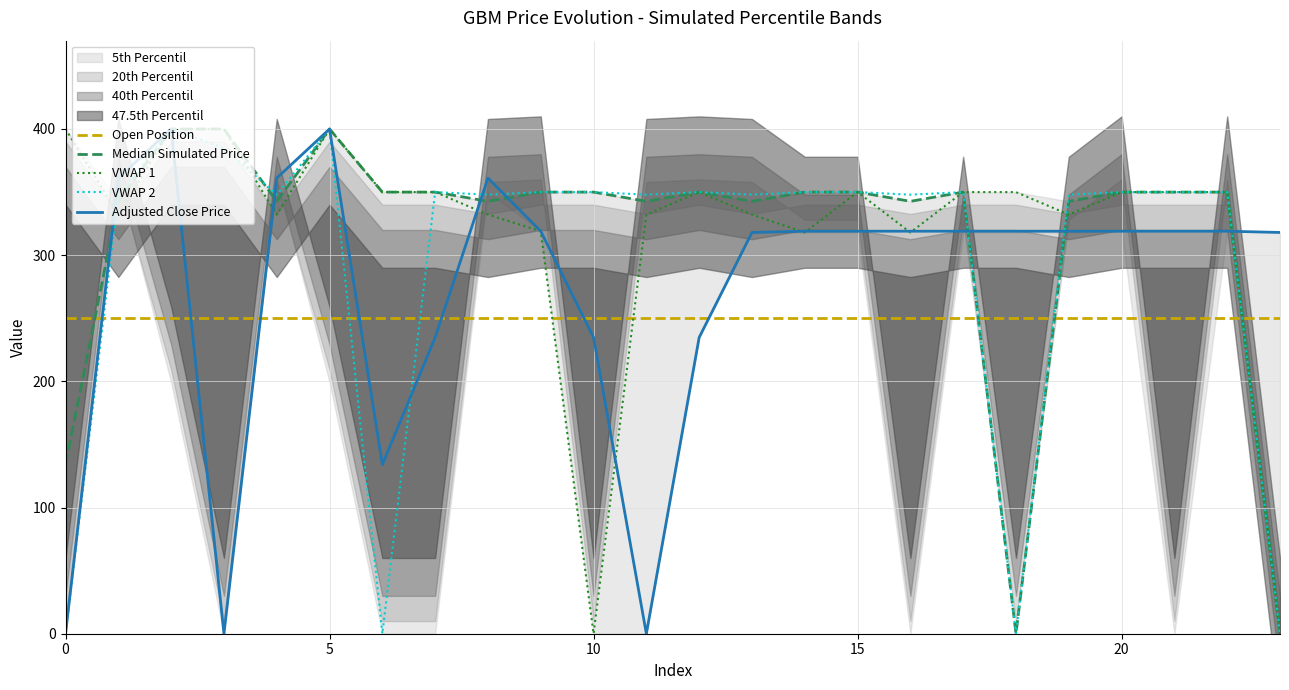

What is the maximum value for Adjusted Close Price?

400.0